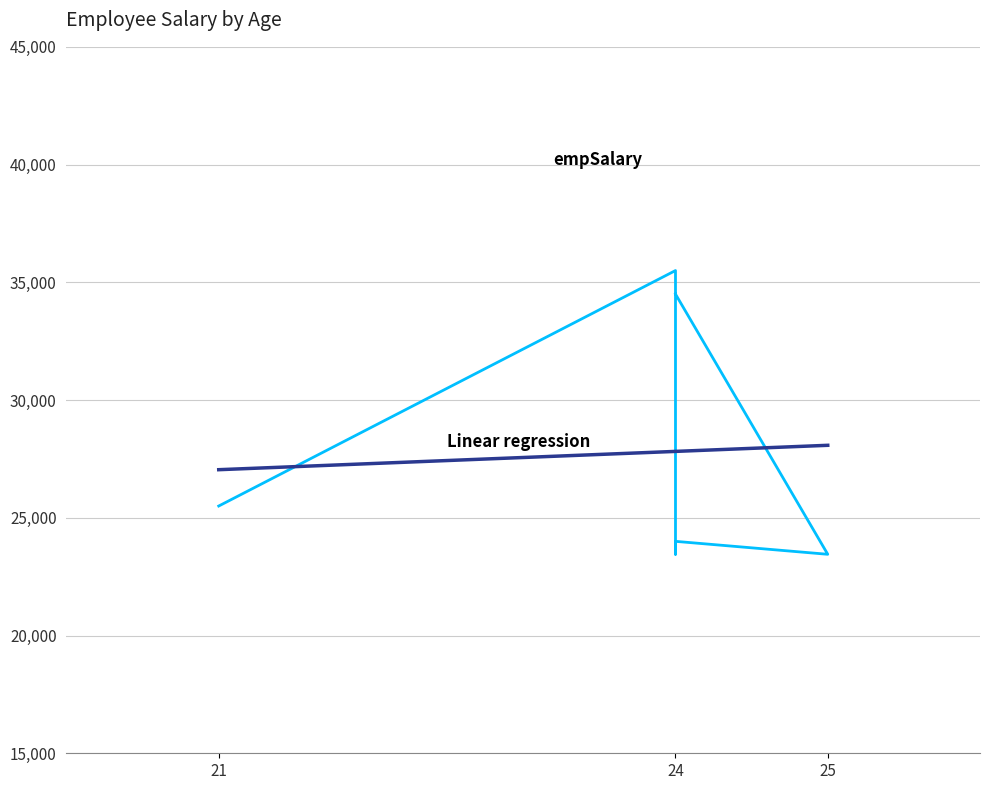

What is the sum of all values?

166400